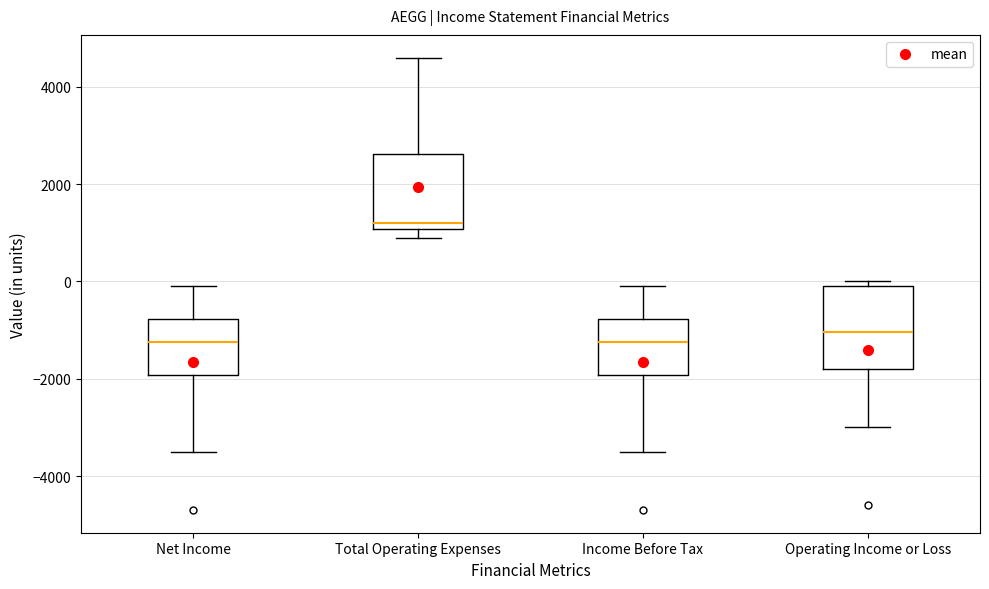

Reading left to right, read every box against the y-axis: the position of its median line, the range the box covers, and the ends of its whiskers. The values are not printed on the chart, so give them approximately, as read against the axis.

Net Income: median -1200, box -2000 to -800, whiskers -3400 to 0
Total Operating Expenses: median 1200, box 1000 to 2600, whiskers 1000 (just below the box's lower edge) to 4600
Income Before Tax: median -1200, box -2000 to -800, whiskers -3400 to 0
Operating Income or Loss: median -1000, box -1800 to 0, whiskers -3000 to 0 (just above the box's upper edge)